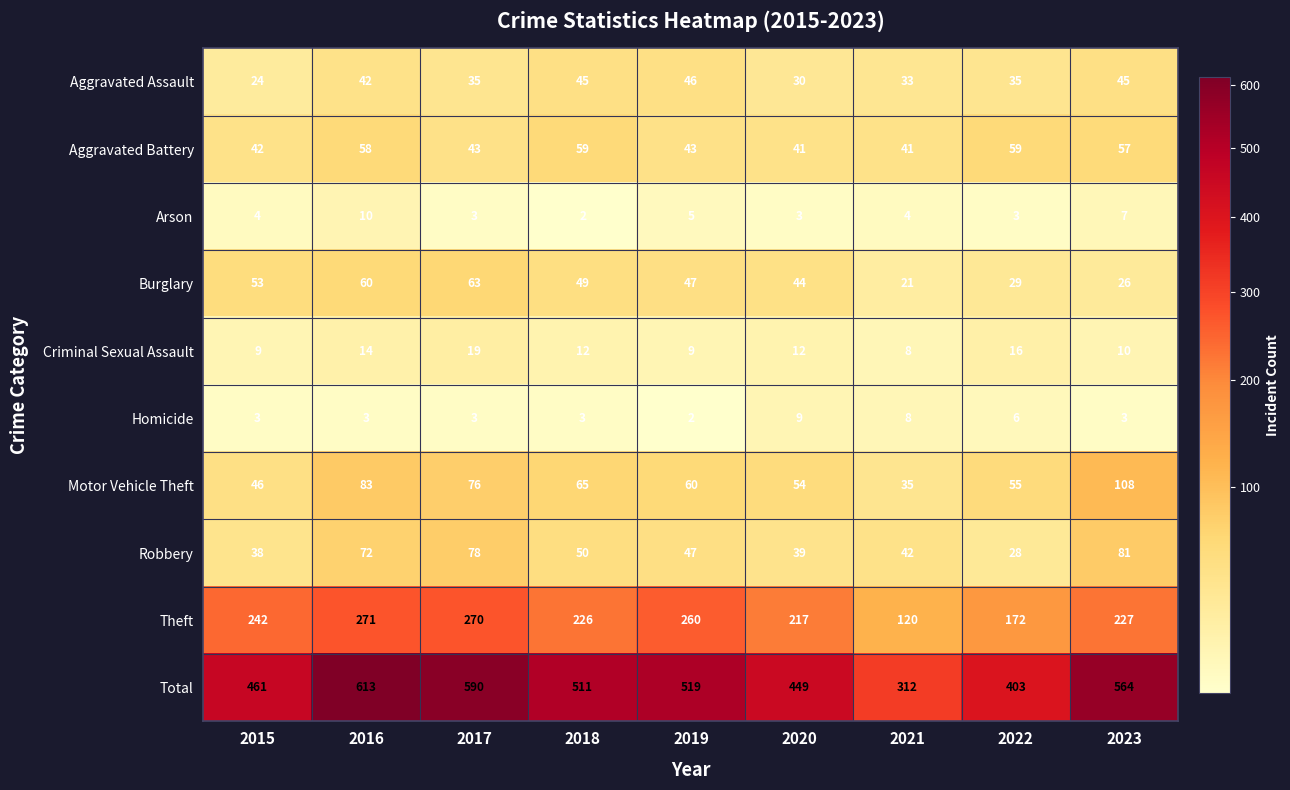

Is it true that Motor Vehicle Theft equals 116 at 2018?

False